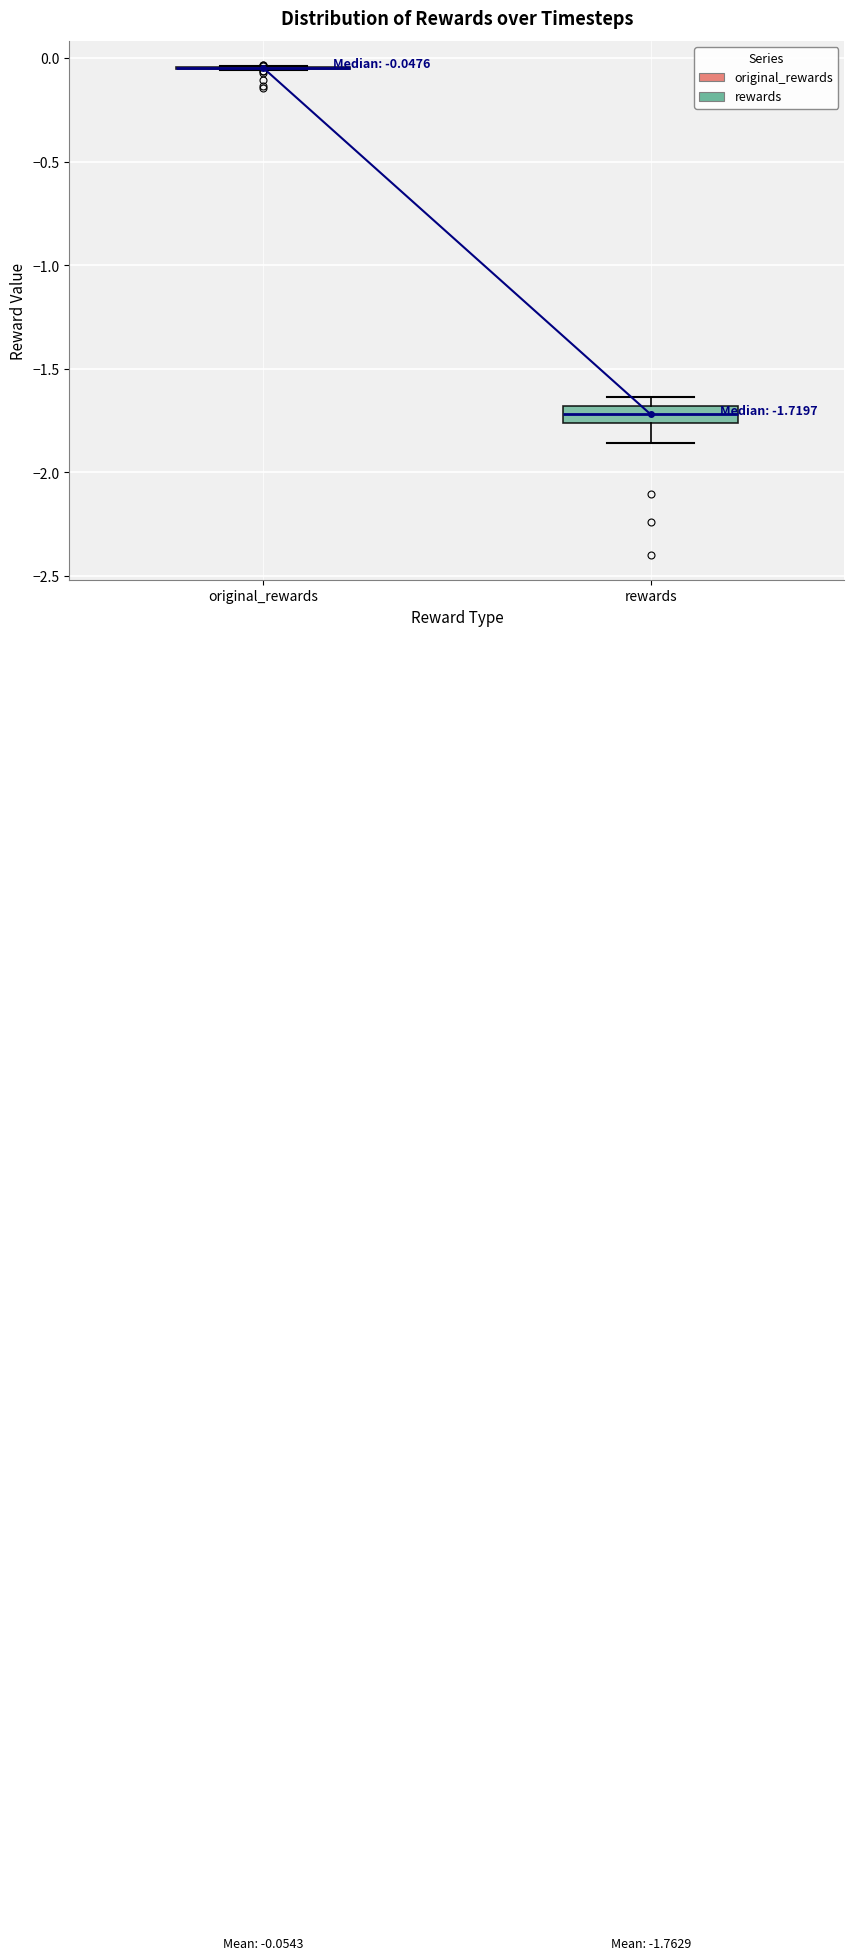

Which box is the tallest, from its lower edge to its upper edge?

rewards